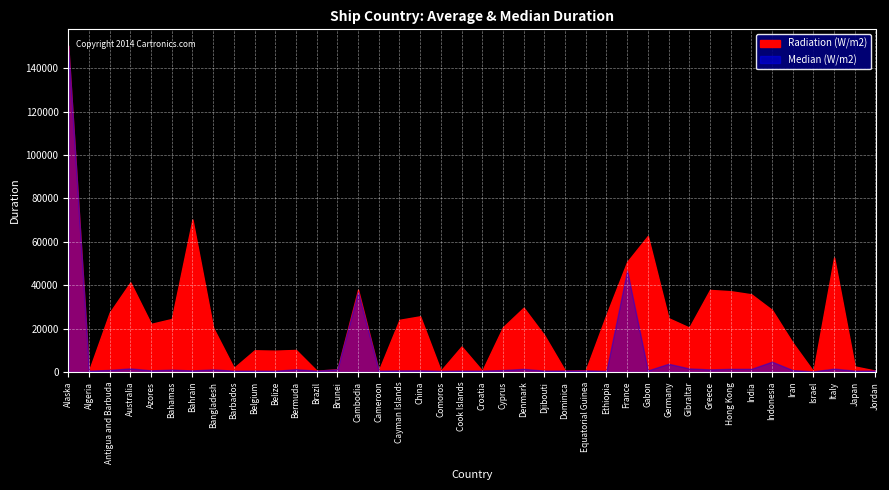

The value of Median (W/m2) at France is 23442.9. True or false?

False